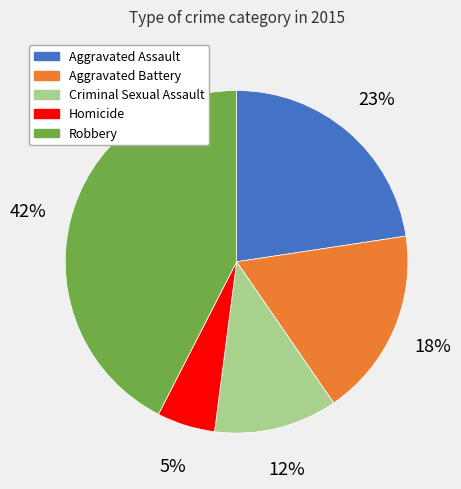

How many segments does this pie chart have?

5